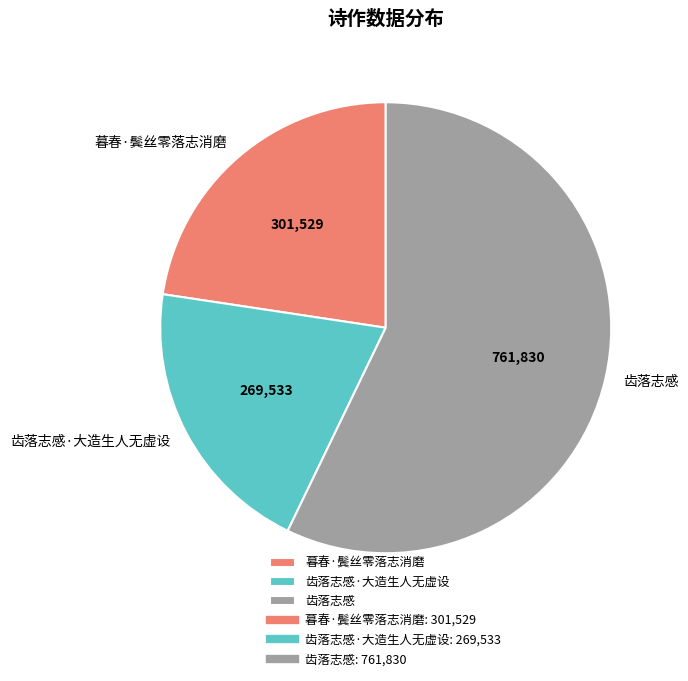

Is it true that 齿落志感 is 47% of the pie?

False